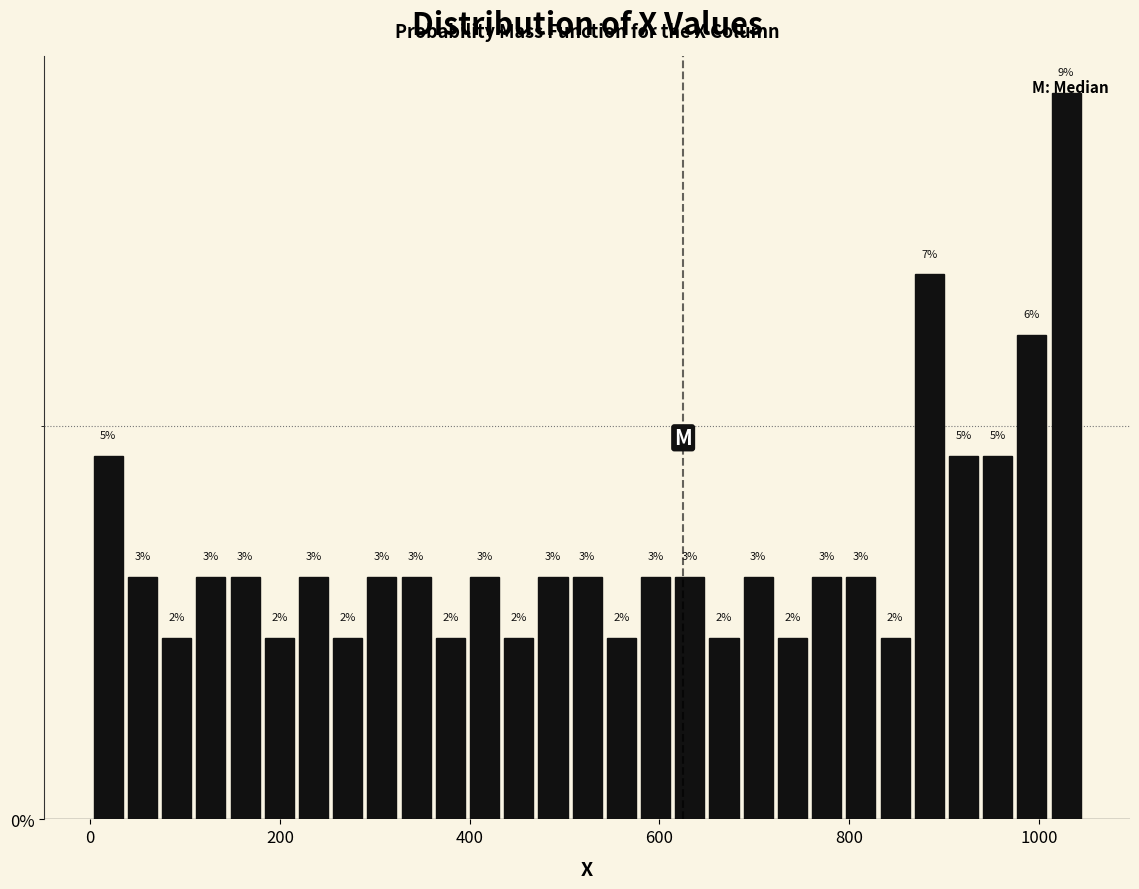

Around what value on the x-axis is the tallest bar? Give the approximate position of its centre, as read against the axis.

1020